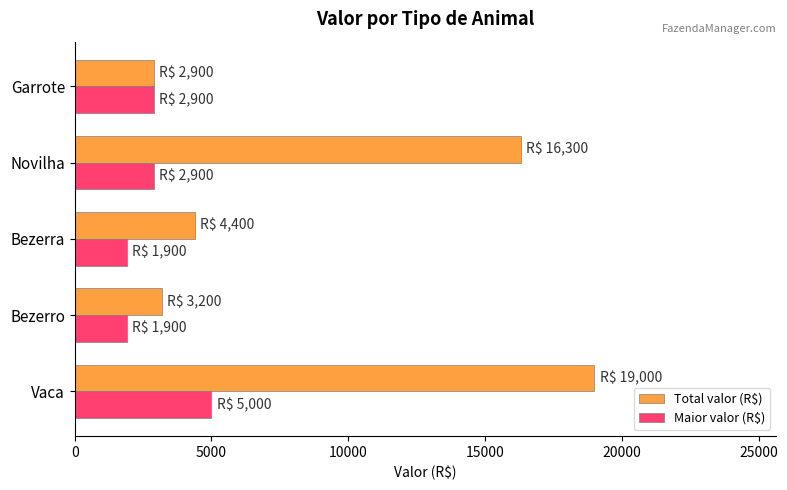

What are all the series names shown in the legend?

Total valor (R$), Maior valor (R$)